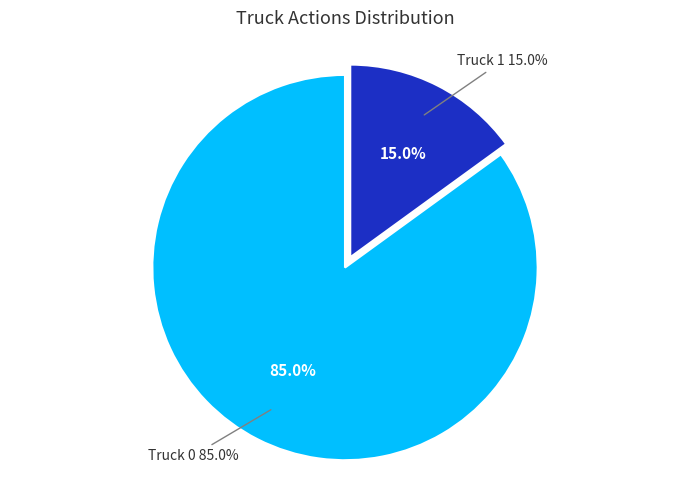

True or false: Truck 0 accounts for 85% of the total.

True